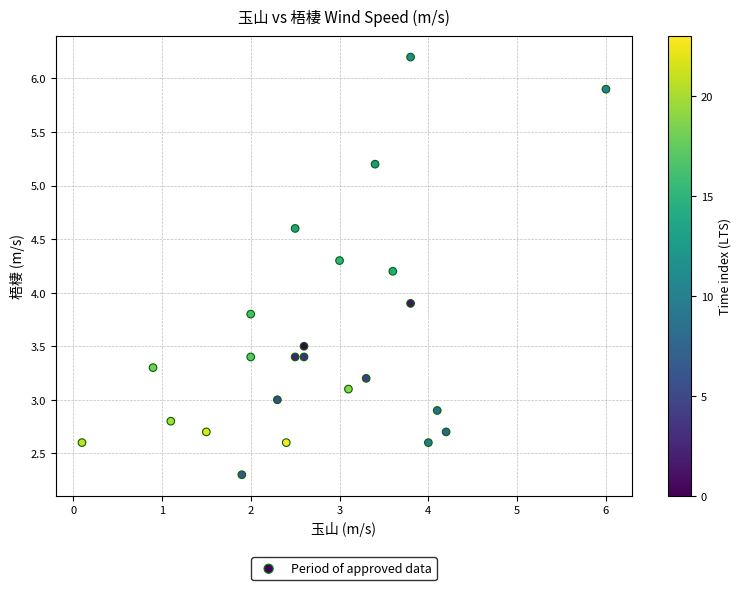

What is the range of Y values (max minus min)?

3.9